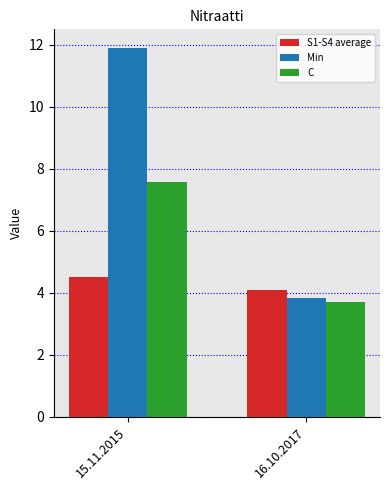

What are all the series names shown in the legend?

S1-S4 average, Min, C